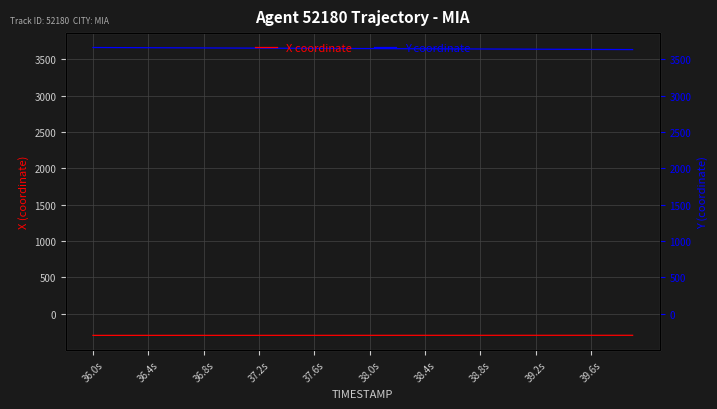

True or false: Y coordinate and X coordinate intersect in this chart.

False